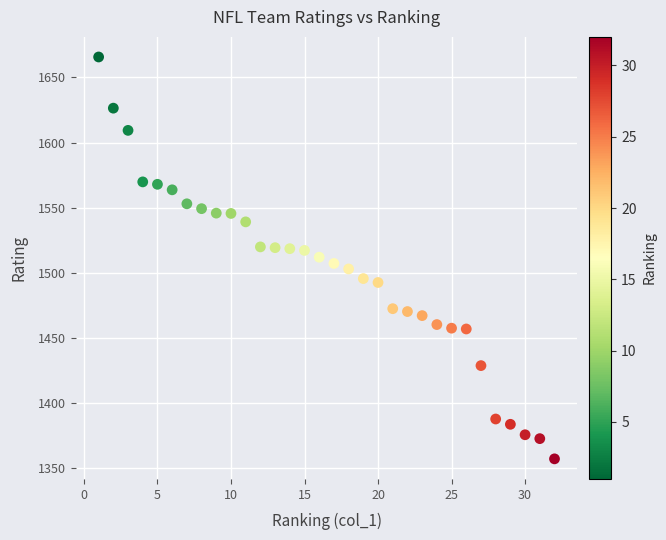

What is the range of X values (max minus min)?

31.0